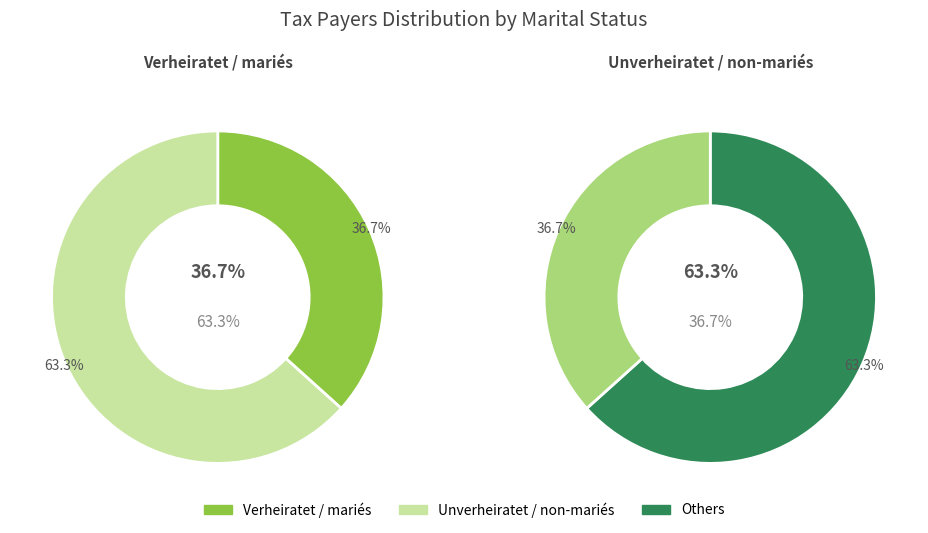

How many slices are in this pie chart?

2